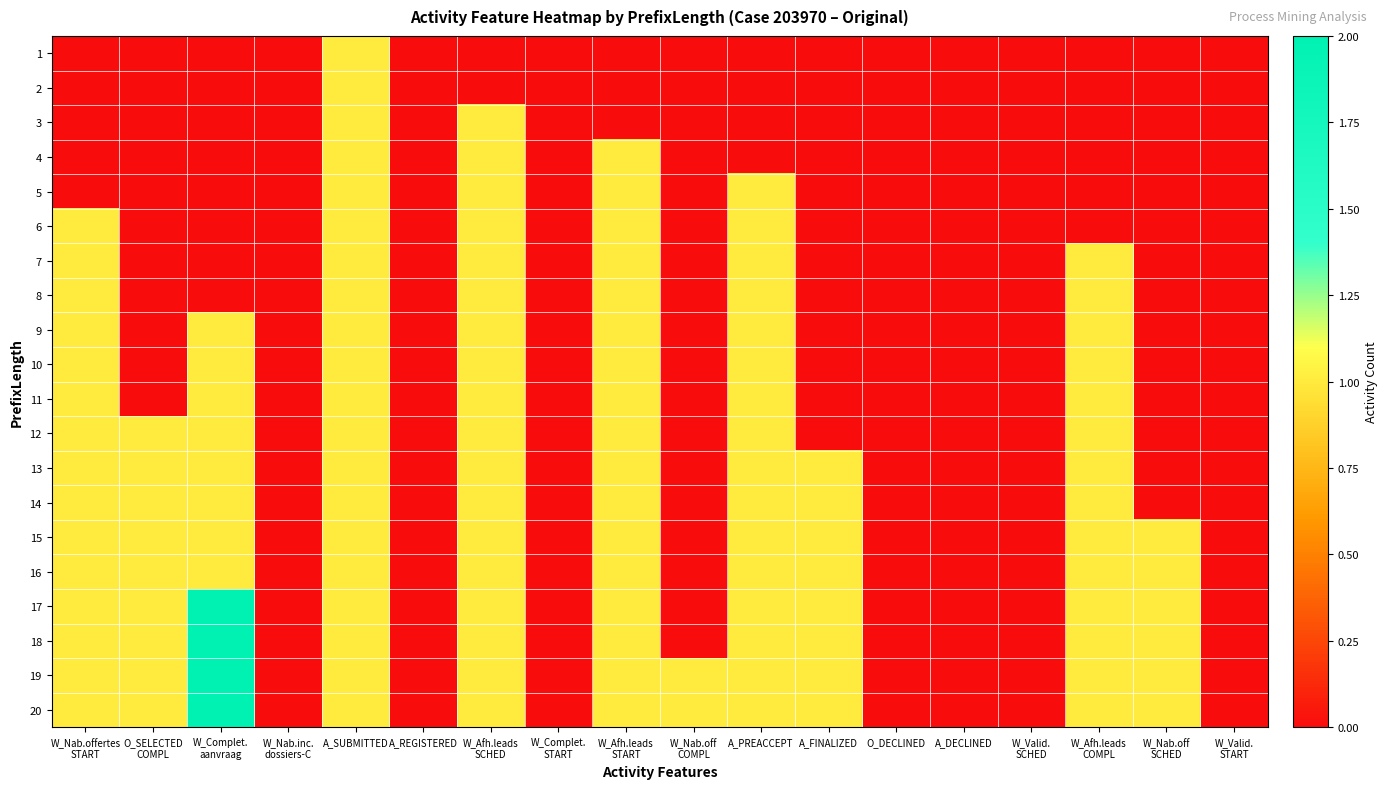

Which label corresponds to the smallest value in the chart?

W_Nab.offertes
START